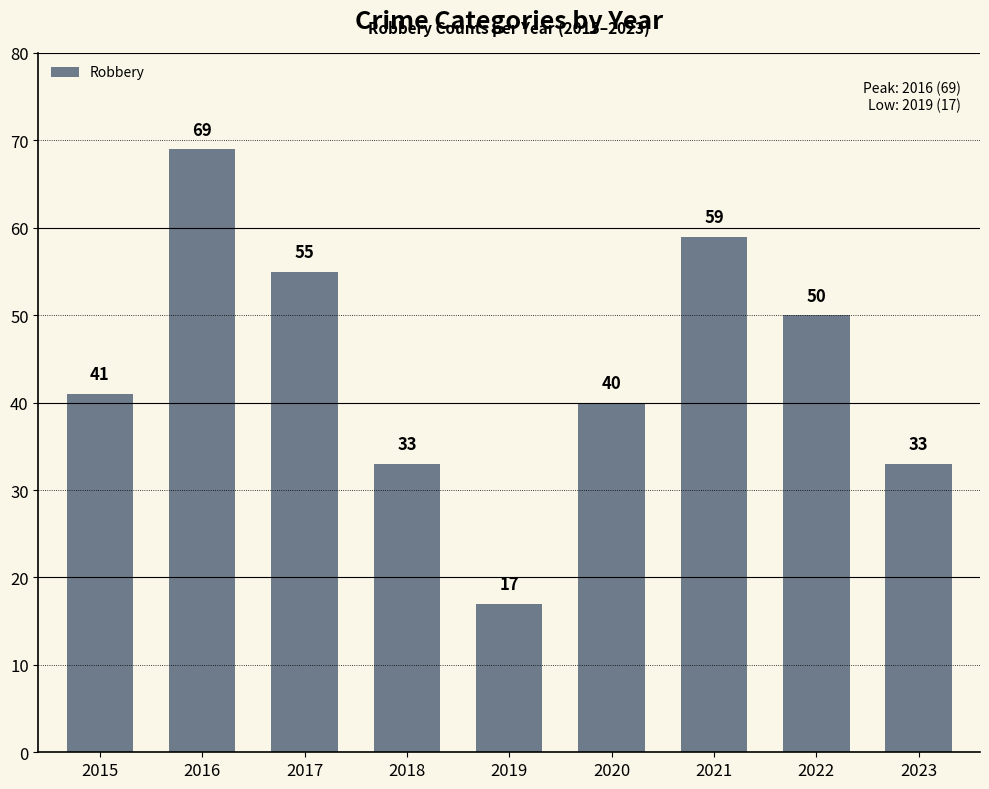

Where is the data nearest to the value 43?

2015